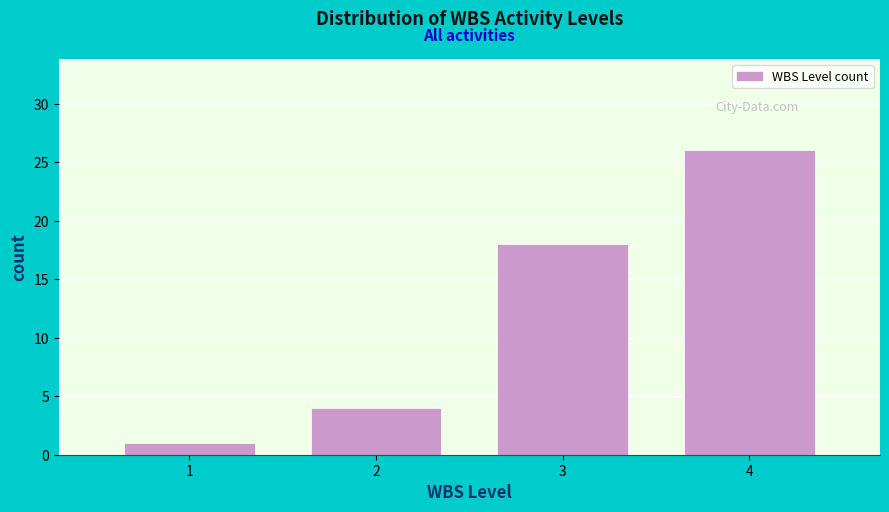

Reading left to right, list all the values displayed in this chart.

1	4	18	26